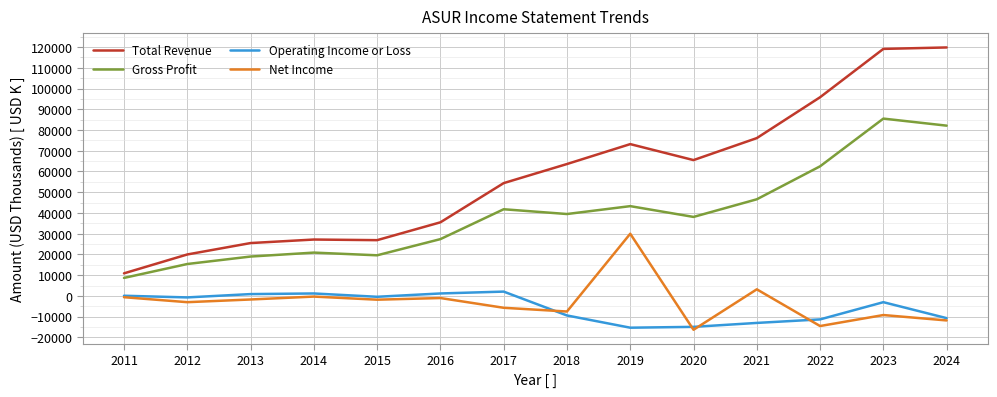

What is the lowest value of the Total Revenue series?

10900